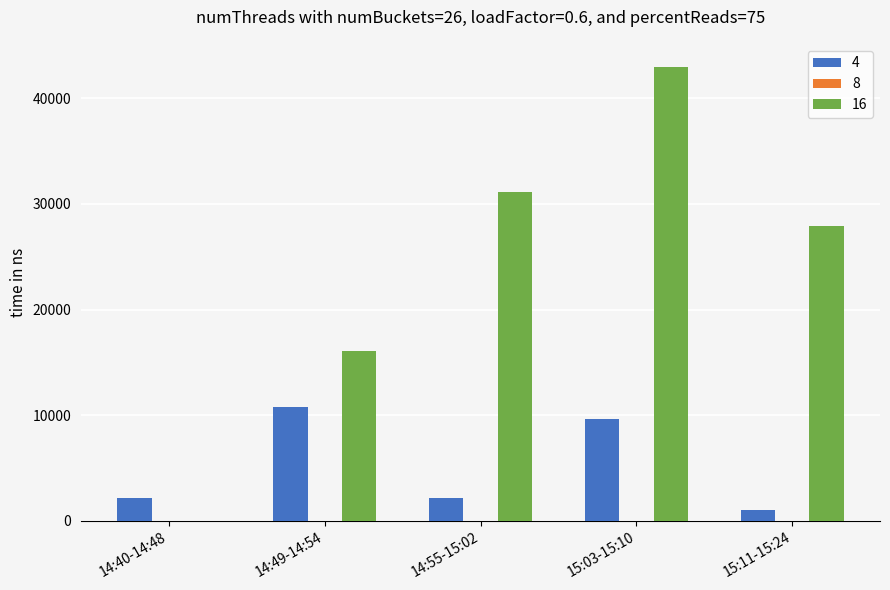

At which category is the sum across all series the highest?

15:03-15:10